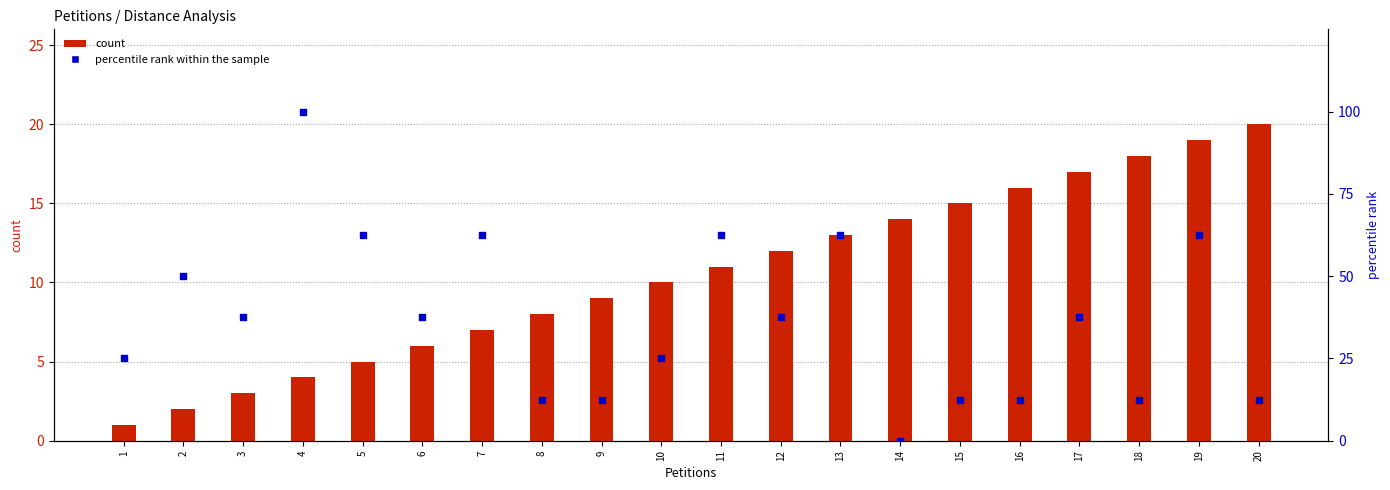

Which series has the largest Y range (max minus min)?

percentile rank within the sample